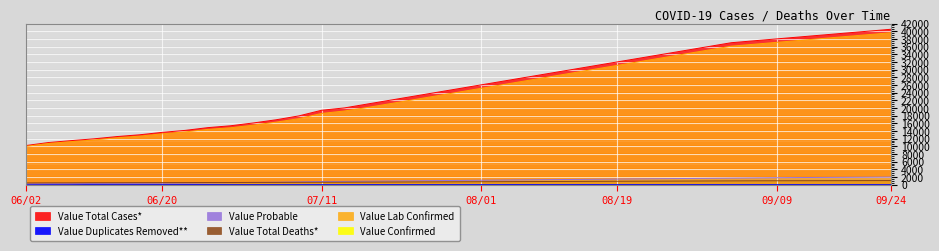

At 07/14, list the series in order from largest to smallest.

Value Total Cases*, Value Lab Confirmed, Value Probable, Value Total Deaths*, Value Duplicates Removed**